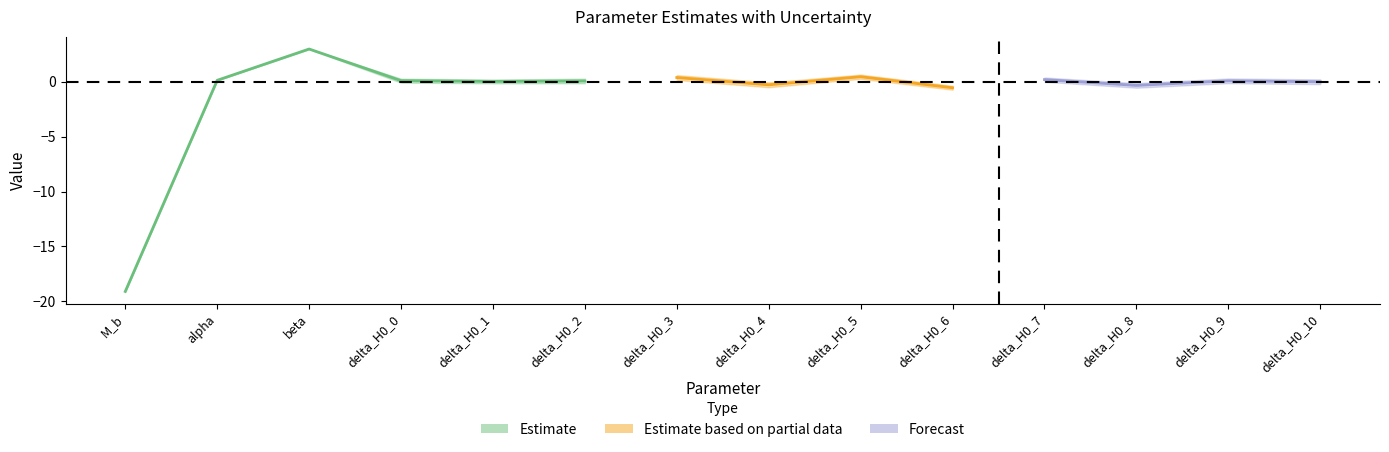

What is the spread (max minus min) of values at delta_H0_10?

0.2